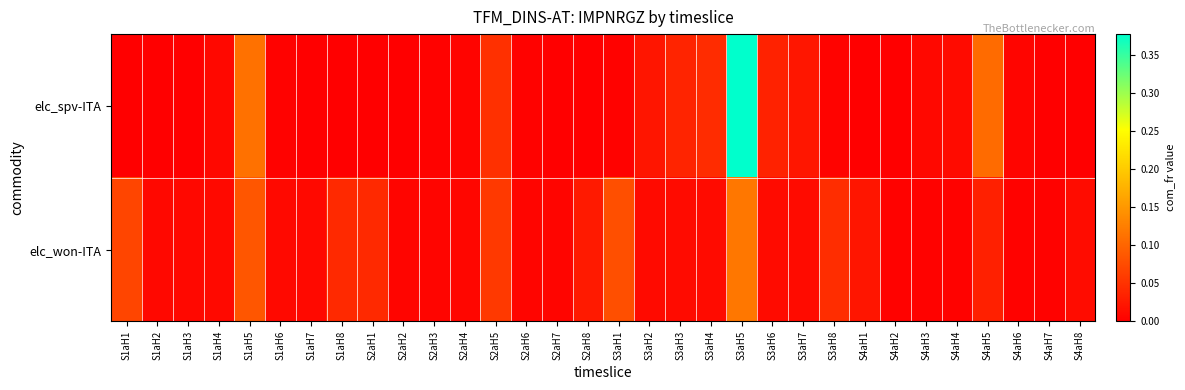

List the series in order of their overall mean, highest first.

elc_spv-ITA, elc_won-ITA